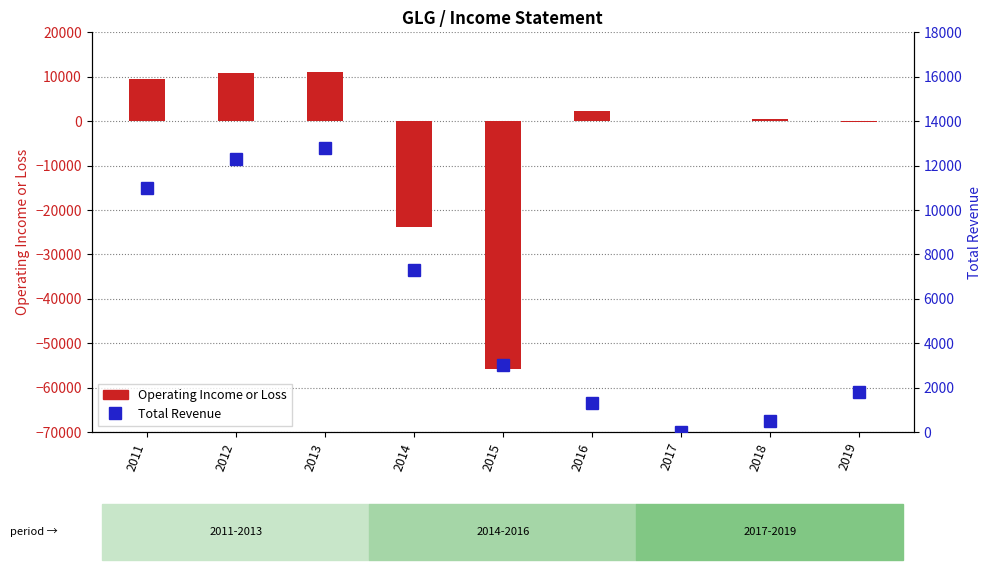

The value of Total Revenue at 2019 is 1800. True or false?

True